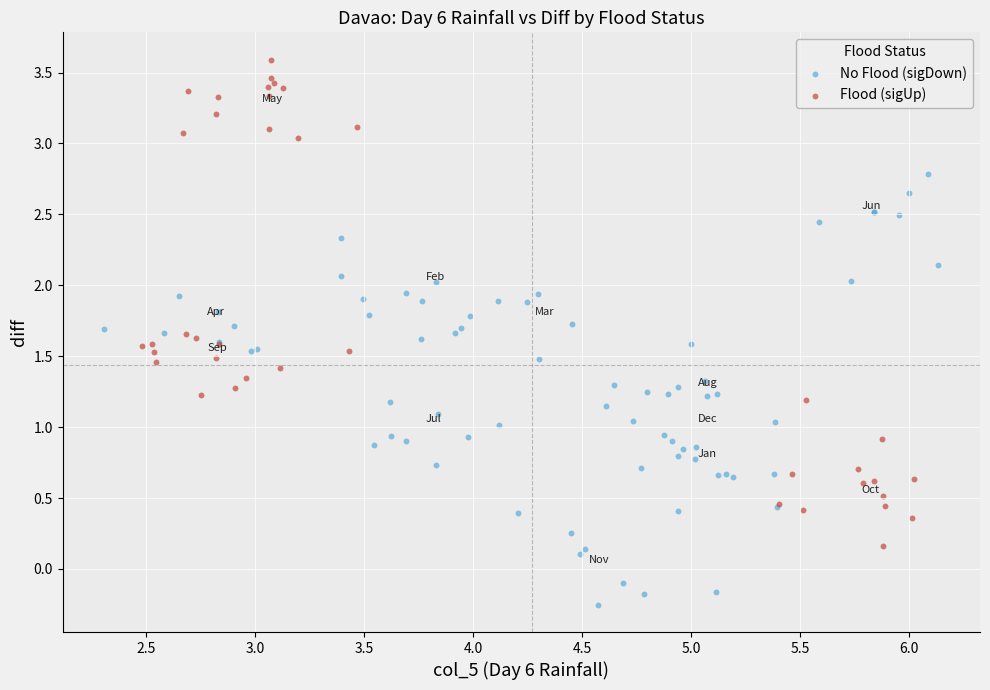

Which series contains the highest Y value?

Flood (sigUp)